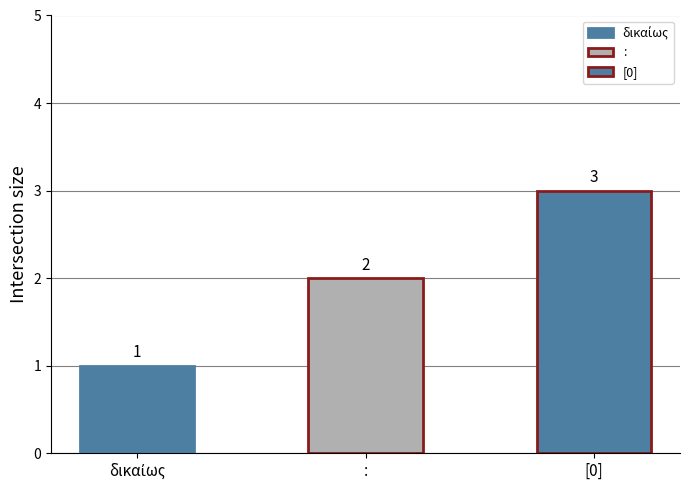

At which label is the value closest to 2?

: